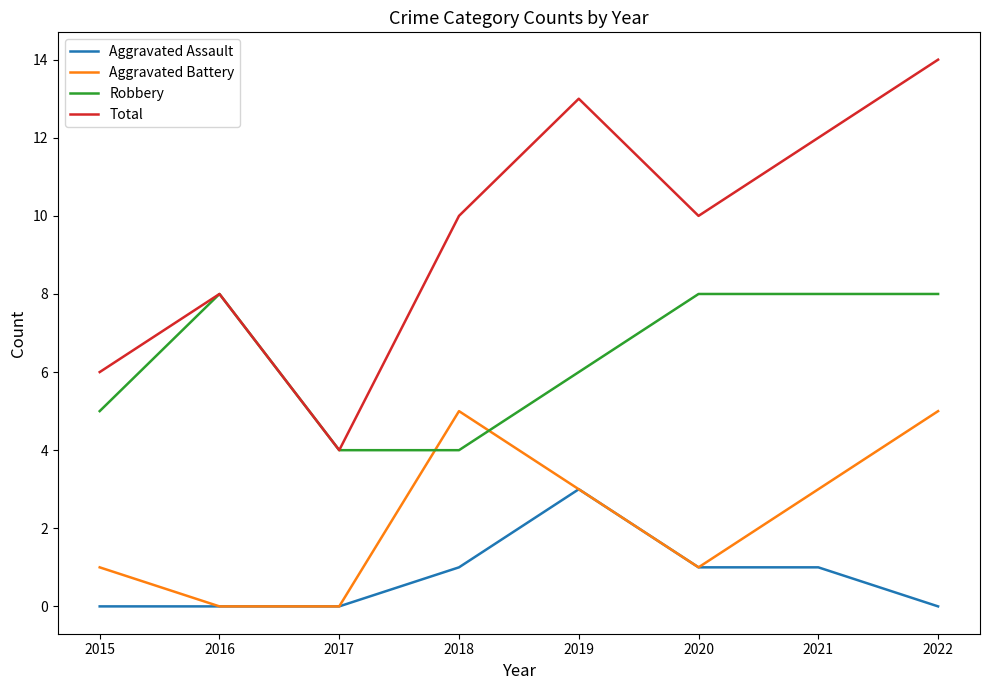

What is the difference between the maximum and minimum values in the Robbery series?

4